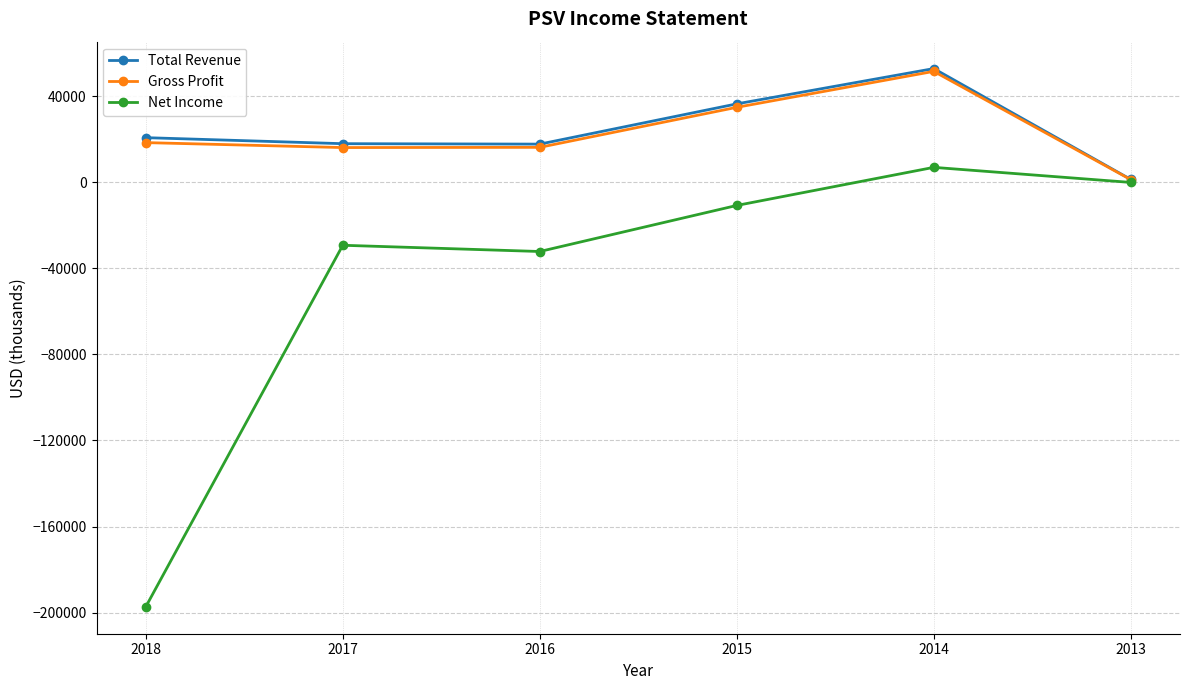

What is the value of the Net Income point at the 2nd from the left?

-29300